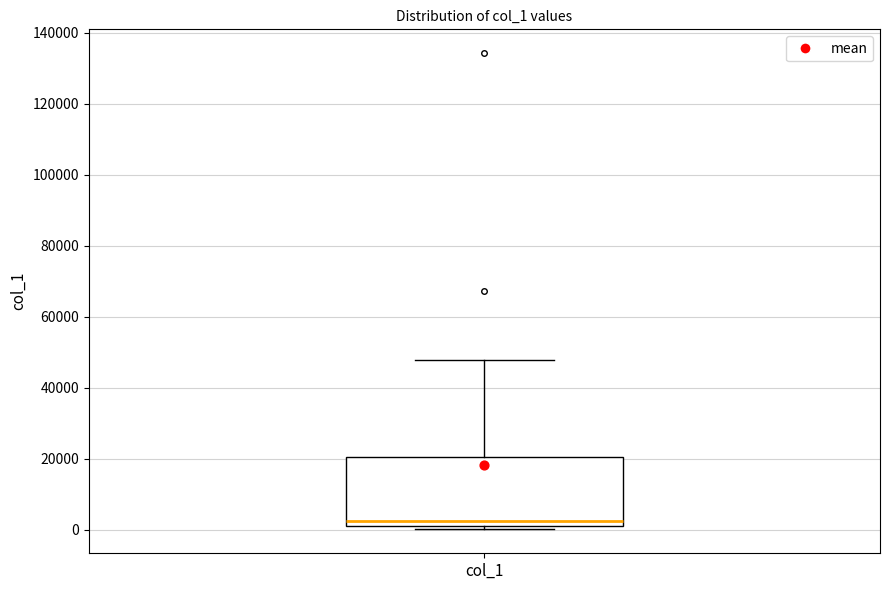

Transcribe this box plot: give where the median line is, the range the box spans, and where the two whiskers end, as read against the y-axis. The values are not printed on the chart, so give them approximately, as read against the axis.

median 2000 (just above the box's lower edge), box 2000 to 20000, whiskers 0 to 48000